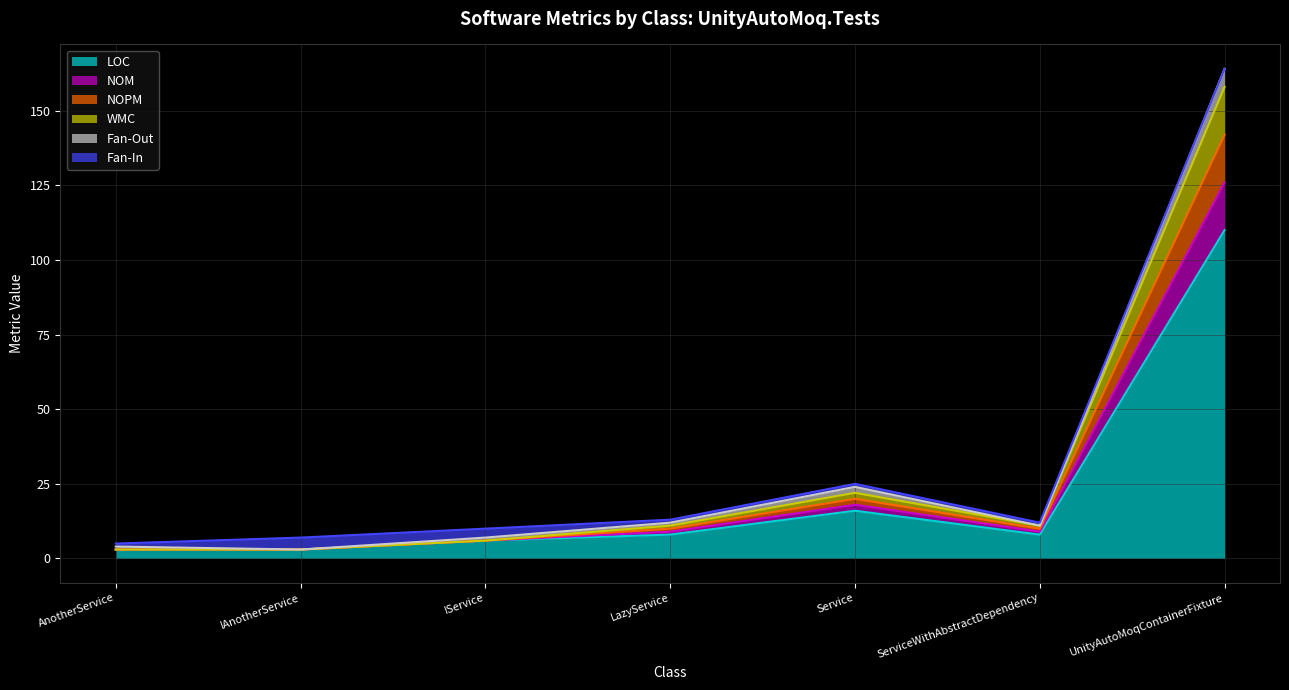

What is the greatest value displayed?

164